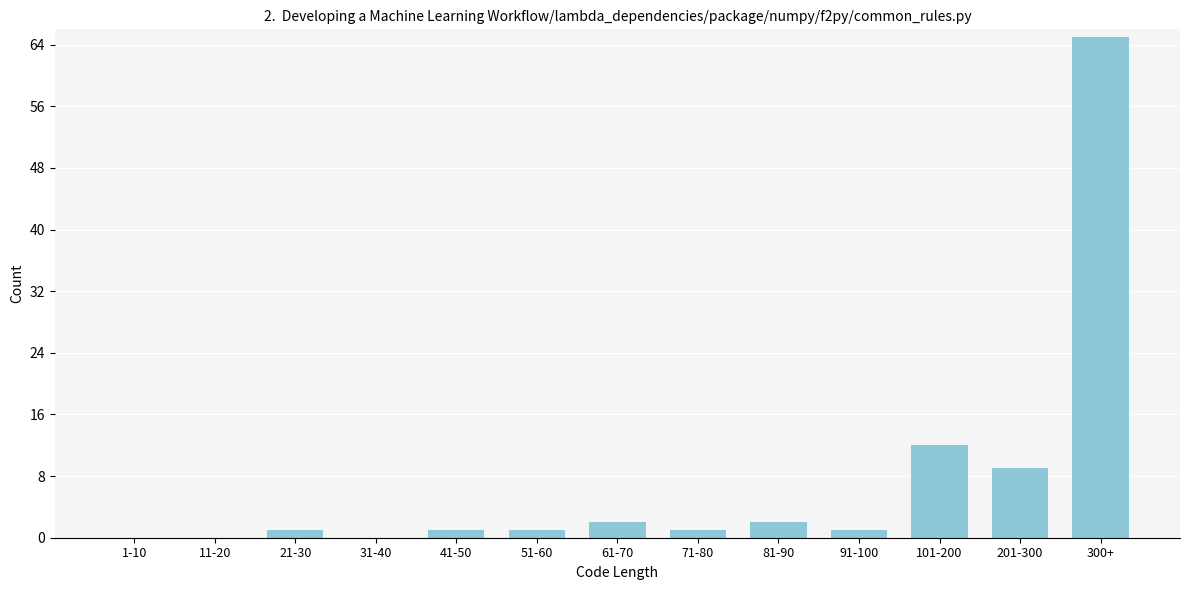

Reading left to right, what are all the values shown in this chart?

1-10=0	11-20=0	21-30=1	31-40=0	41-50=1	51-60=1	61-70=2	71-80=1	81-90=2	91-100=1	101-200=12	201-300=9	300+=65